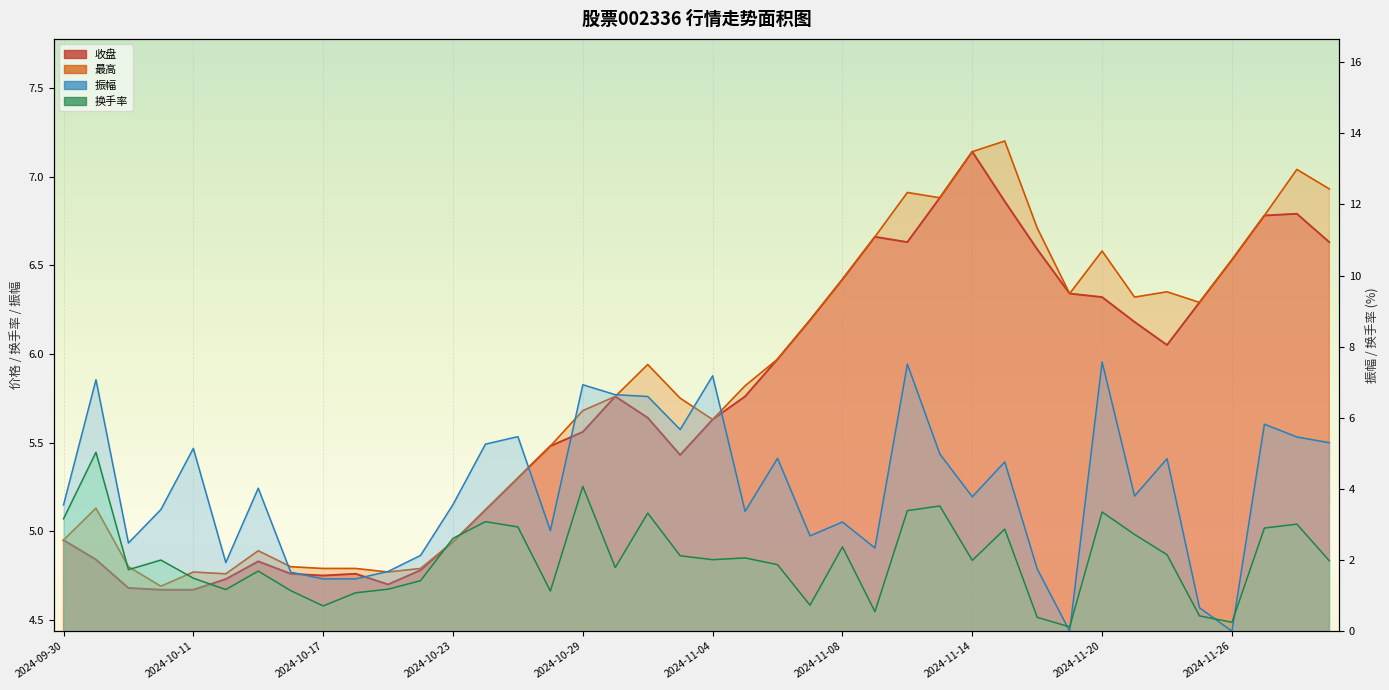

How many series are shown in this chart?

4